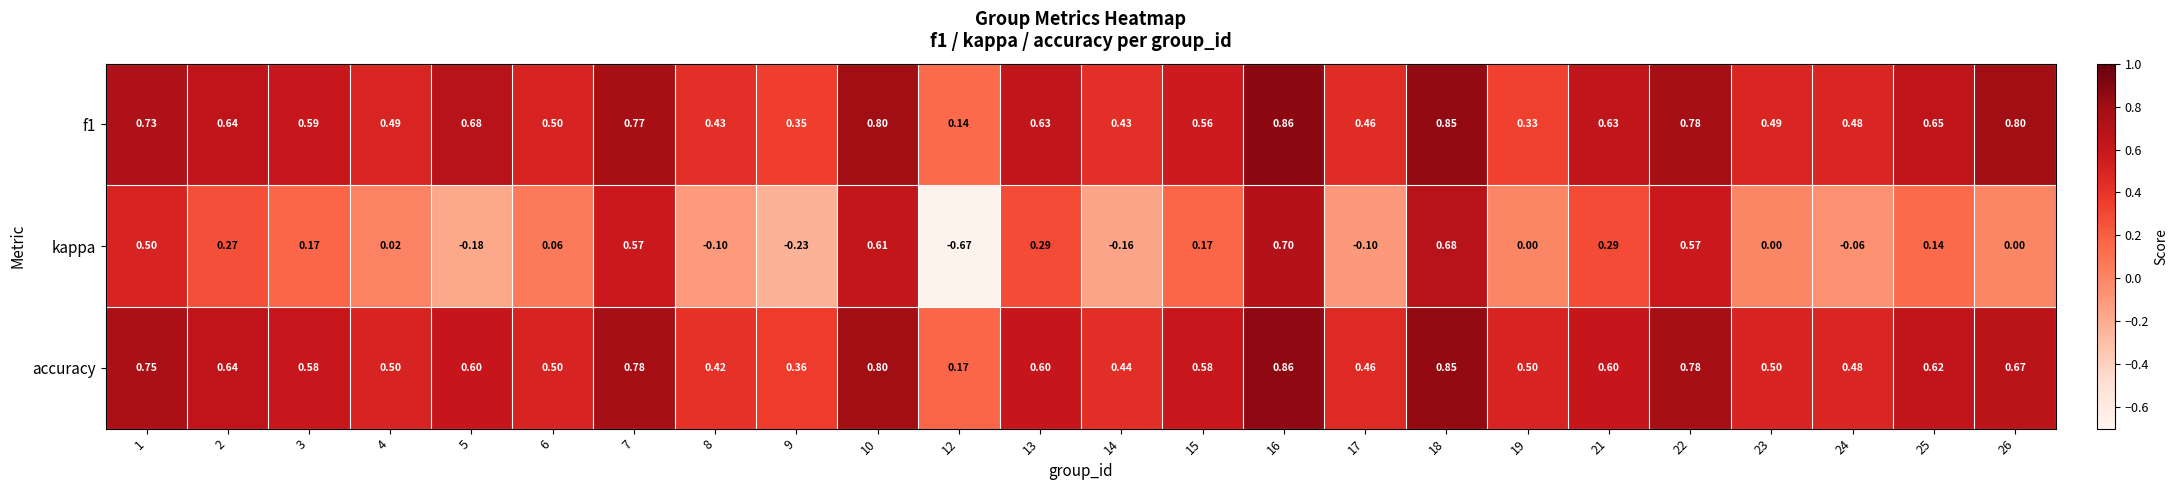

Is the value of accuracy at 8 greater than the value of kappa at 13?

Yes